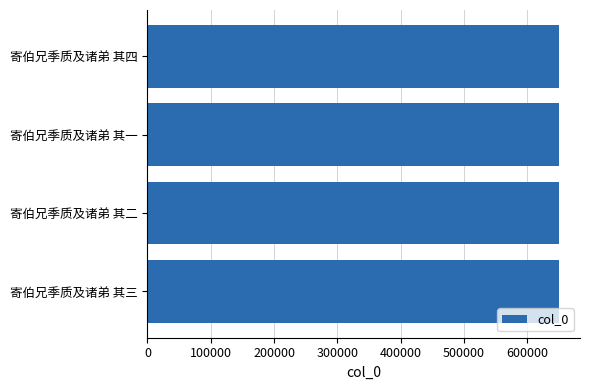

How many data points are less than 650497?

2